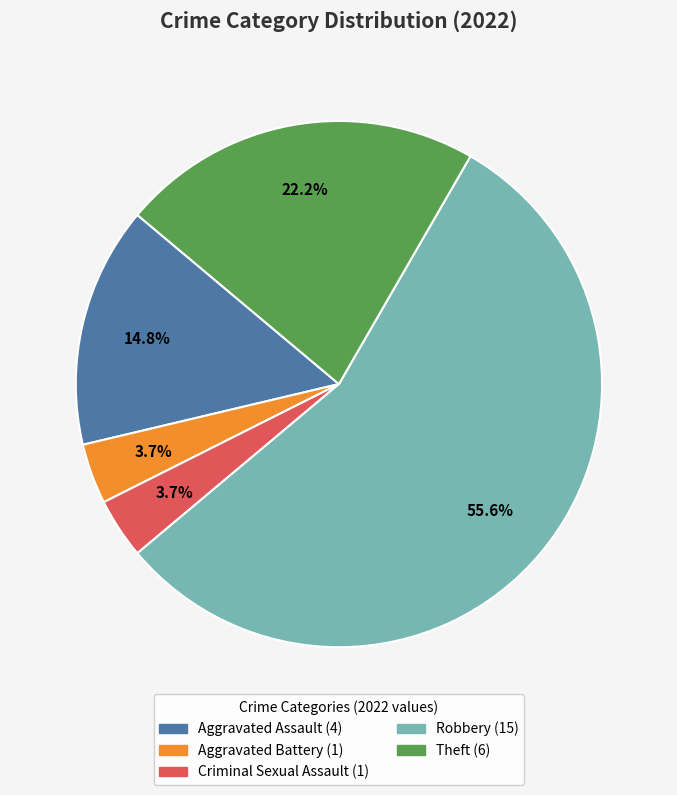

Combined, do Theft and Aggravated Assault account for over 50%?

No